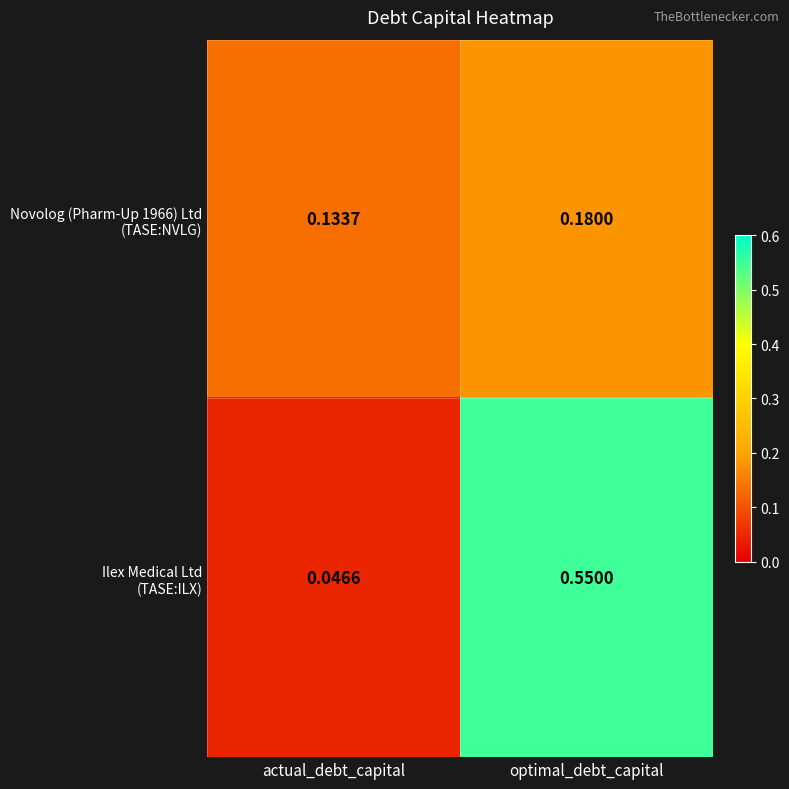

Which label corresponds to the largest value in the chart?

optimal_debt_capital